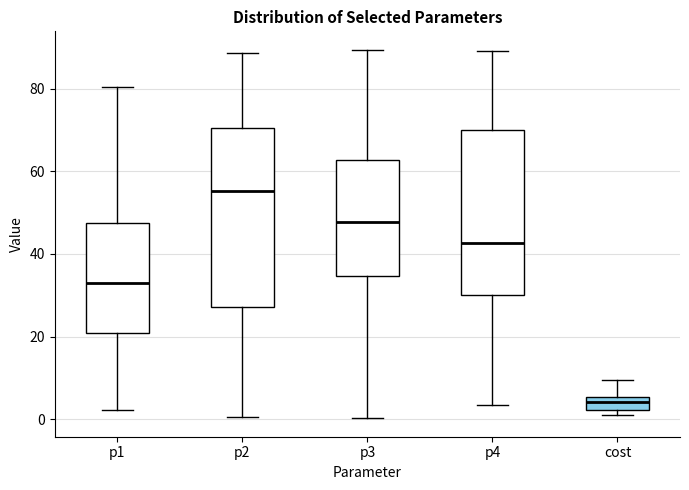

Where does the upper whisker of the box for cost end on the y-axis? The values are not printed on the chart, so give them approximately, as read against the axis.

10